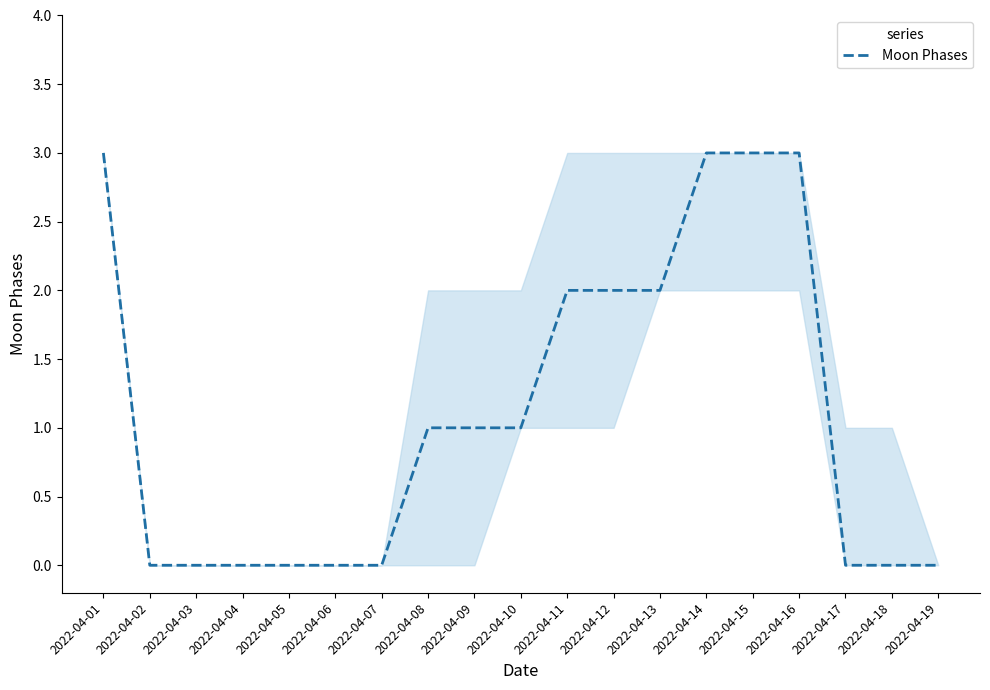

What is the maximum value shown in the chart?

3